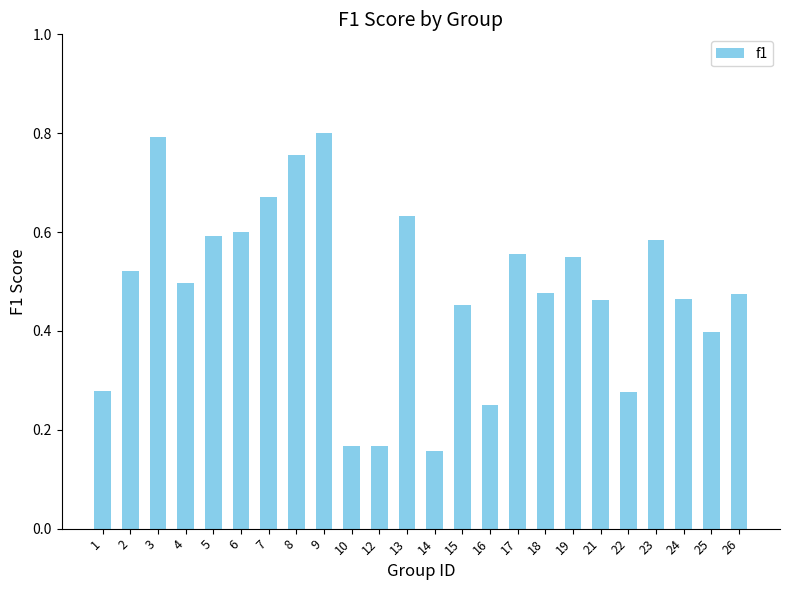

Where is the data nearest to the value 0?

14